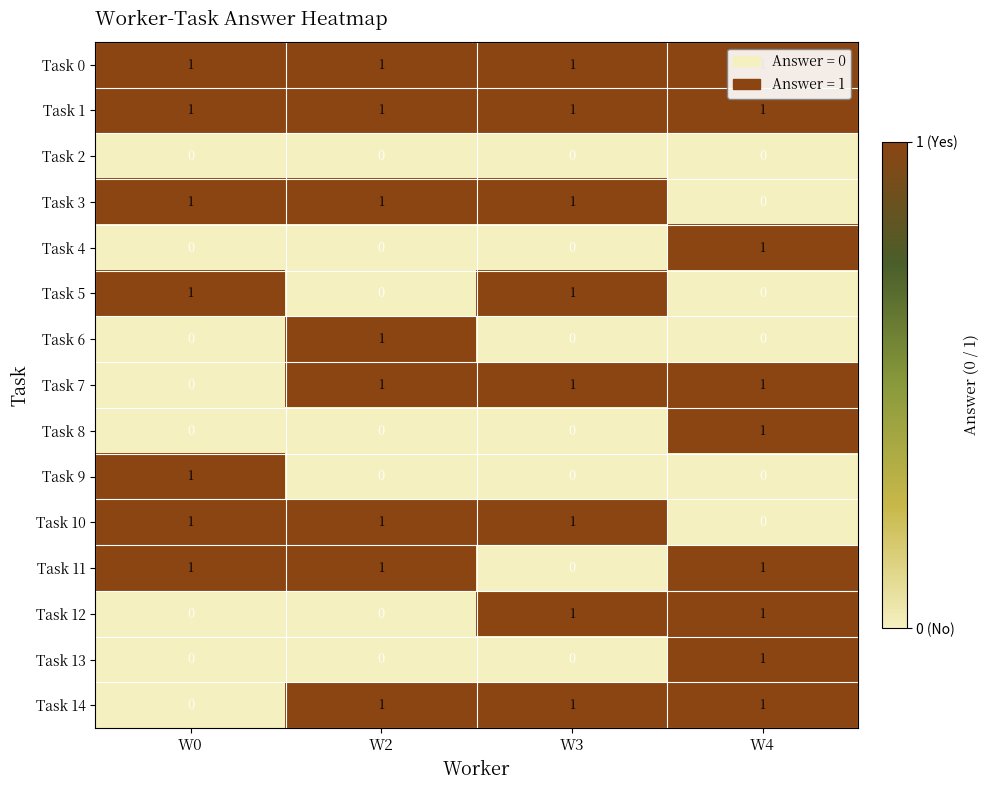

How many categories are shown in the chart?

4